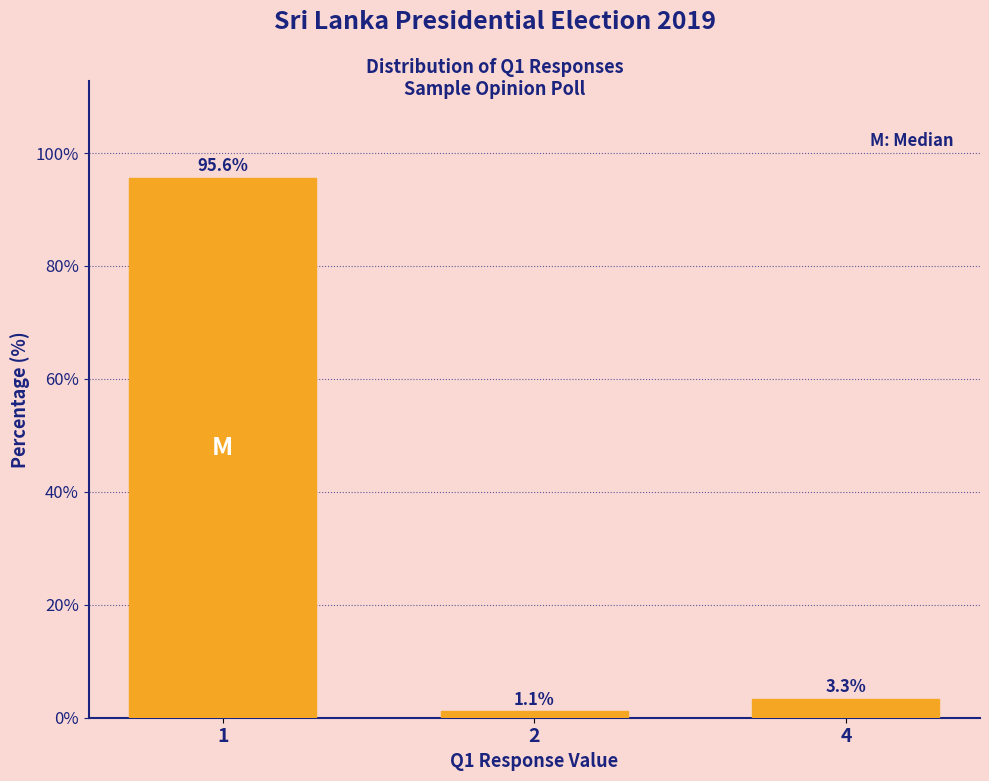

Reading left to right, list all the values displayed in this chart.

95.6	1.1	3.3